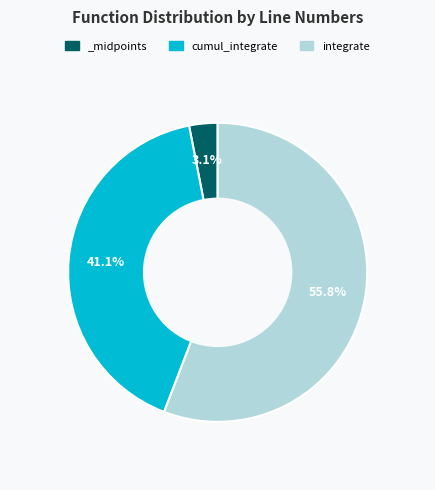

Approximately how many times larger is the value at integrate compared to cumul_integrate?

1.4